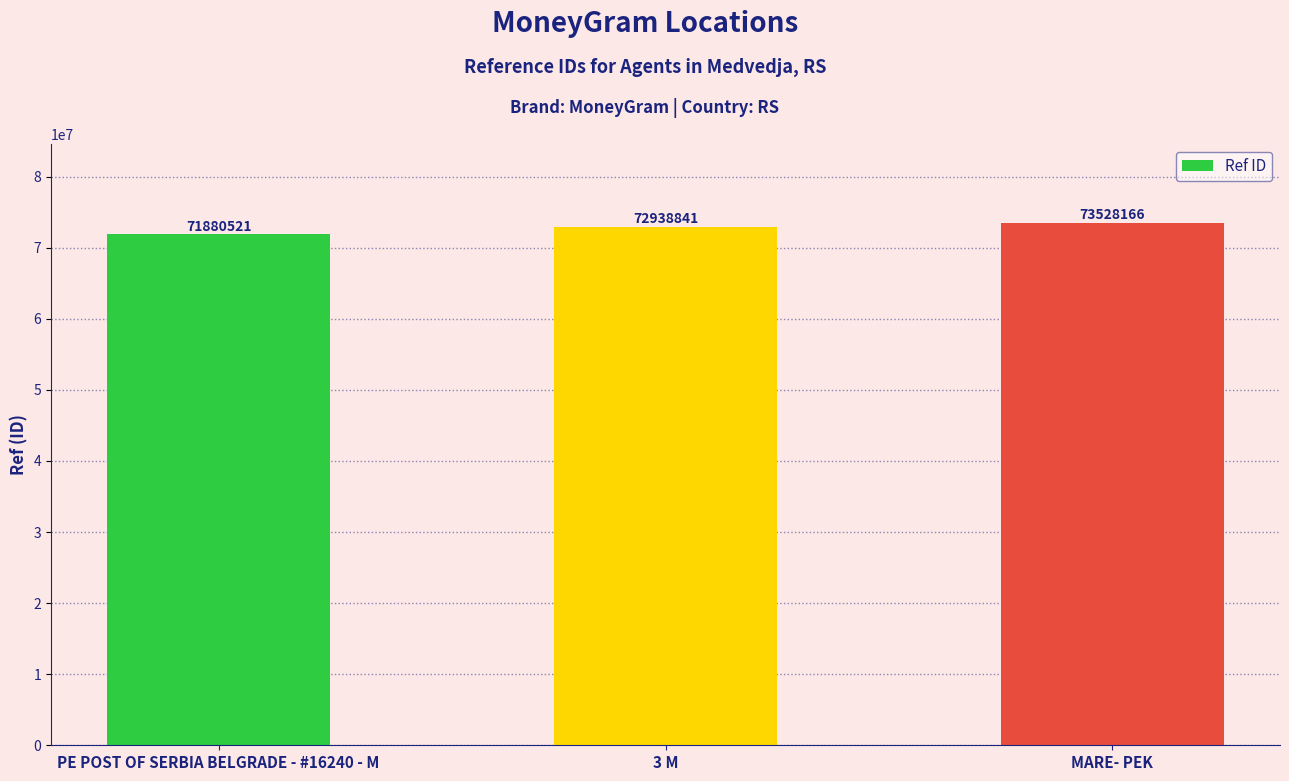

List the labels in order of value, largest first.

MARE- PEK, 3 M, PE POST OF SERBIA BELGRADE - #16240 - M